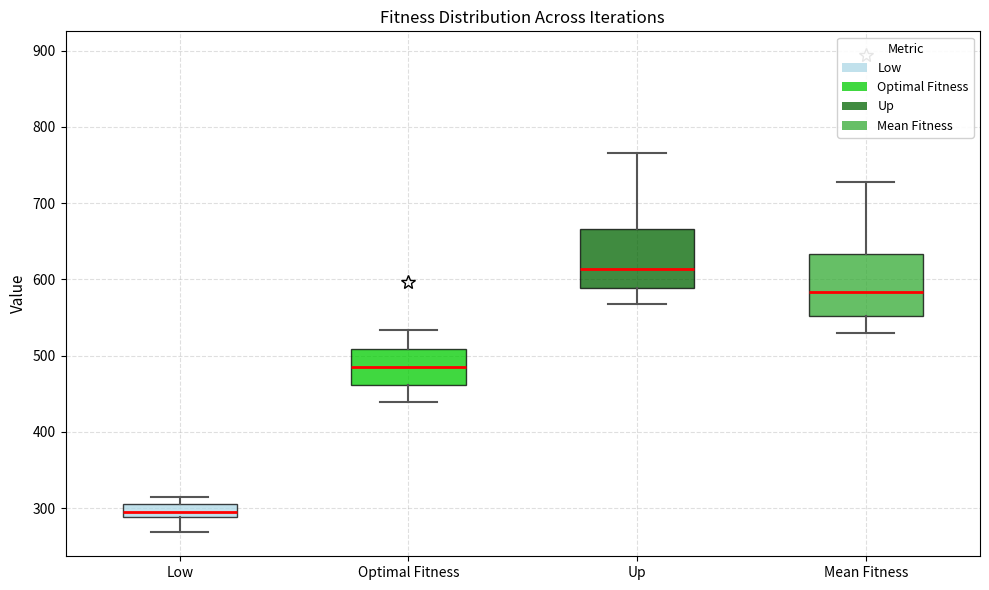

Where does the lower whisker of the box for Up end on the y-axis? The values are not printed on the chart, so give them approximately, as read against the axis.

570